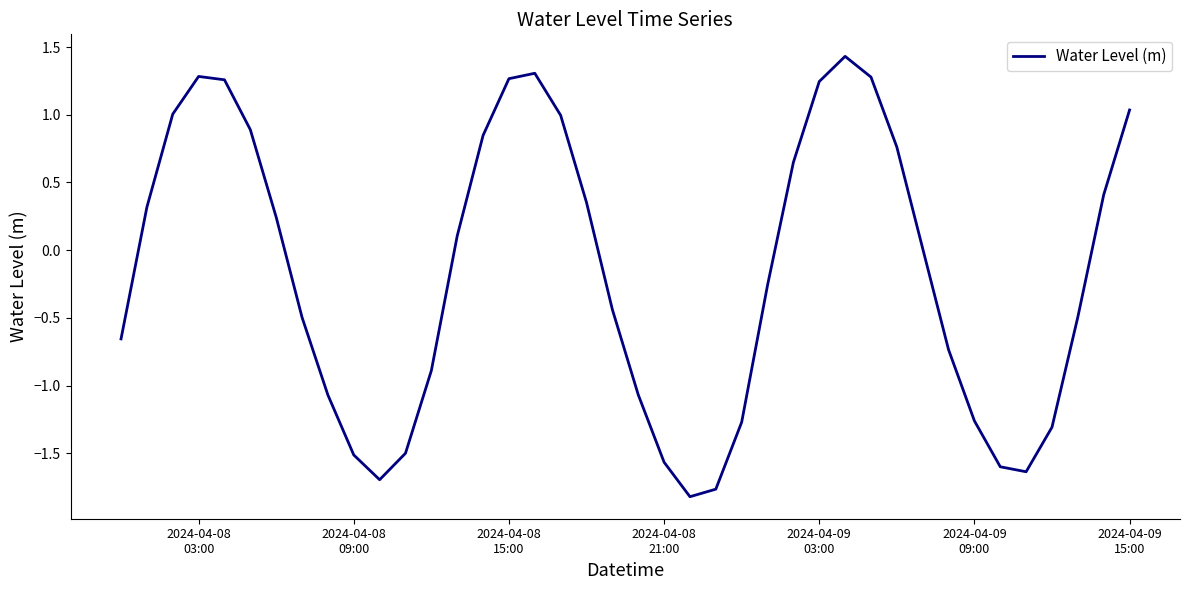

How many distinct data groups are displayed?

1